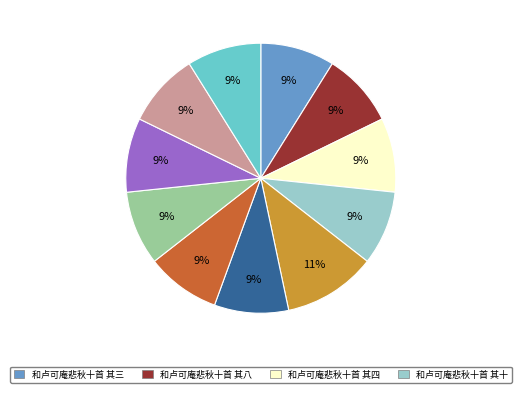

Is there any slice that represents more than half of the pie?

No